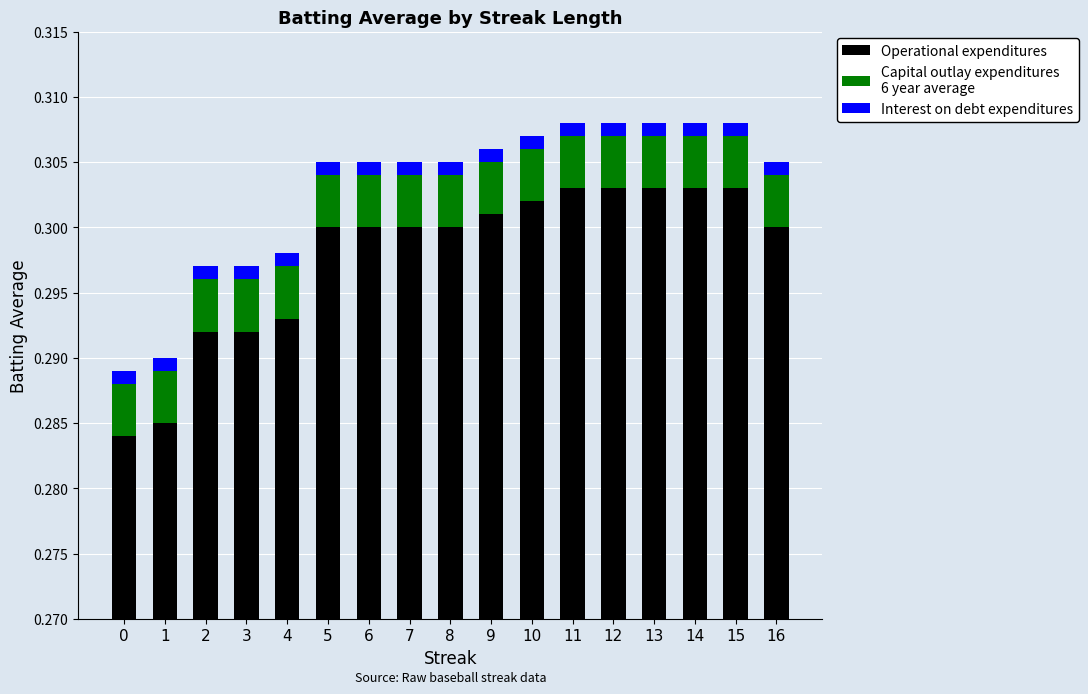

The Capital outlay expenditures
6 year average series shows 0.0 at 2. True or false?

True